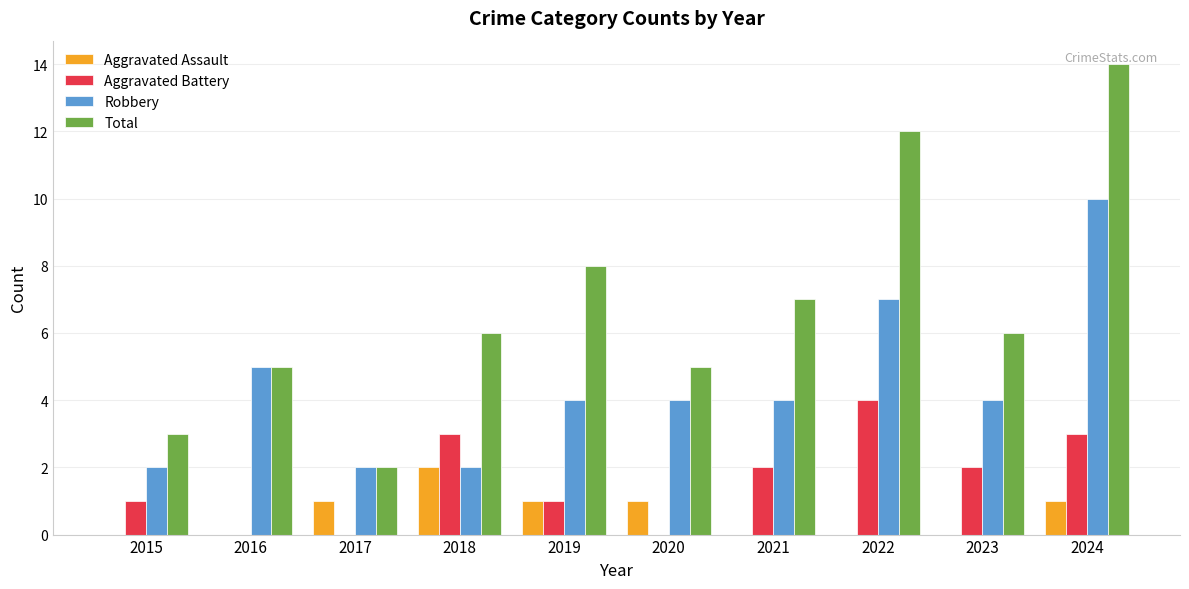

Reading left to right, extract all data points from this chart.

Aggravated Assault: 0	0	1	2	1	1	0	0	0	1
Aggravated Battery: 1	0	0	3	1	0	2	4	2	3
Robbery: 2	5	2	2	4	4	4	7	4	10
Total: 3	5	2	6	8	5	7	12	6	14